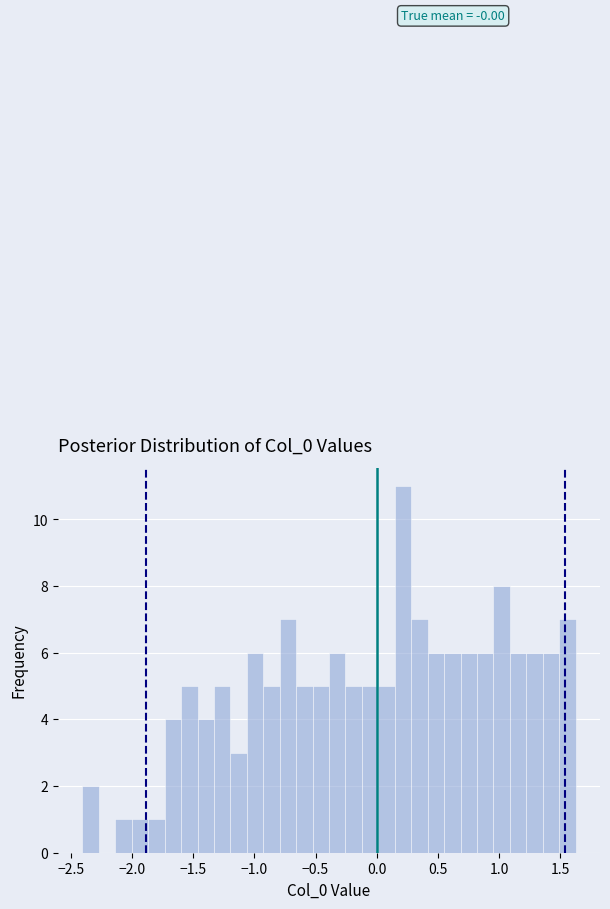

Around what value on the x-axis is the tallest bar? Give the approximate position of its centre, as read against the axis.

0.20